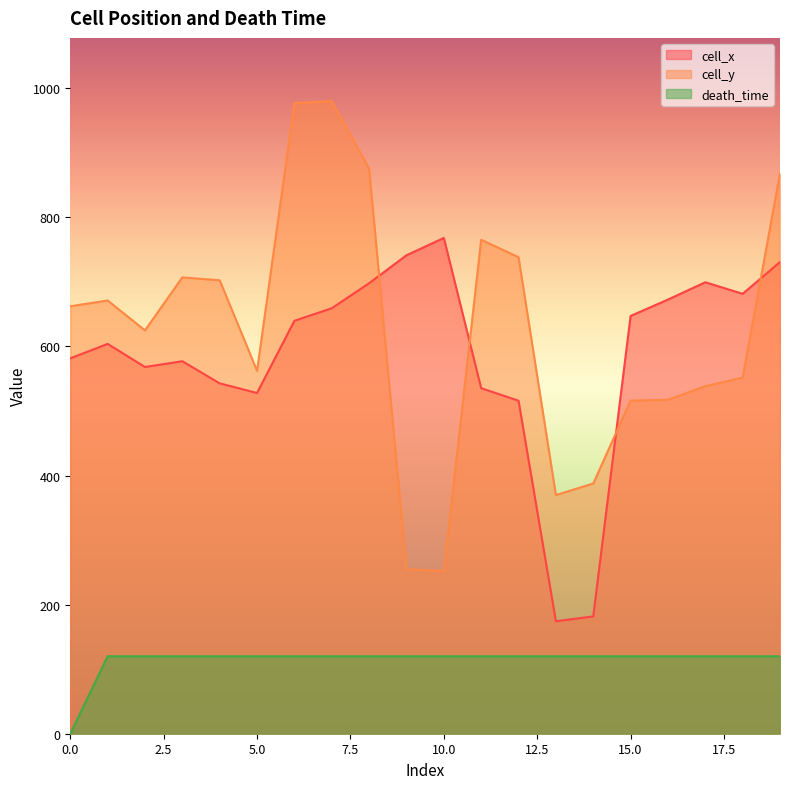

Is it true that cell_x equals 581.6 at 0.0?

True